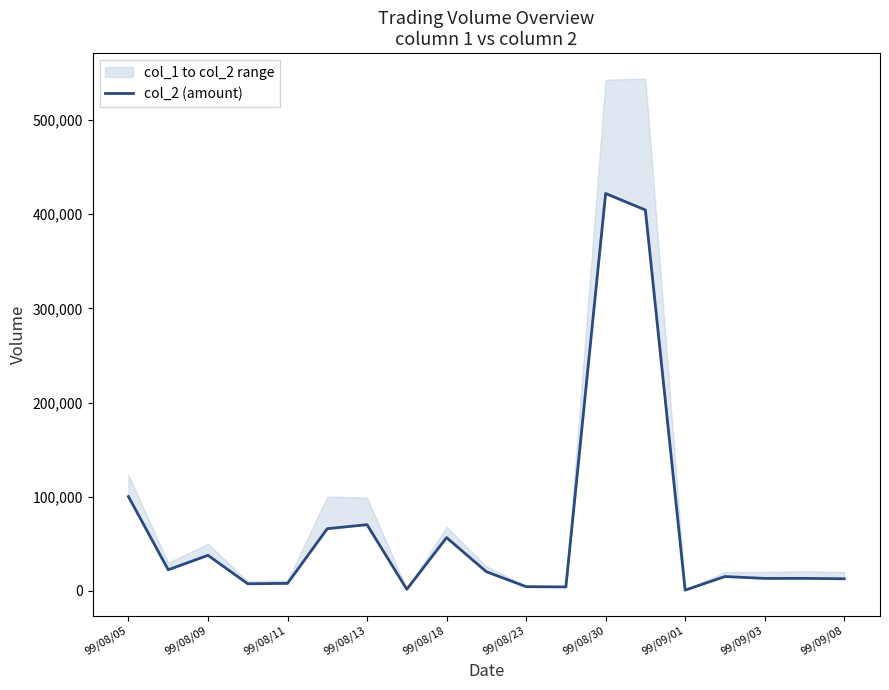

What is the greatest value displayed?

422070